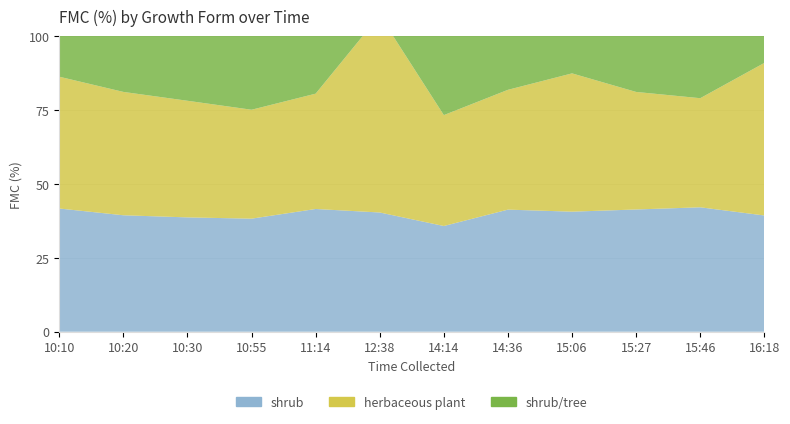

Reading left to right, list all the values displayed in this chart.

shrub: 41.7	39.4	38.7	38.3	41.6	40.4	35.8	41.4	40.7	41.4	42.1	39.4
herbaceous plant: 44.6	41.8	39.5	36.9	39.1	66.8	37.6	40.6	46.9	39.8	37.0	51.7
shrub/tree: 51.9	50.3	46.6	45.4	52.2	51.0	47.9	47.4	45.1	48.4	47.1	48.8